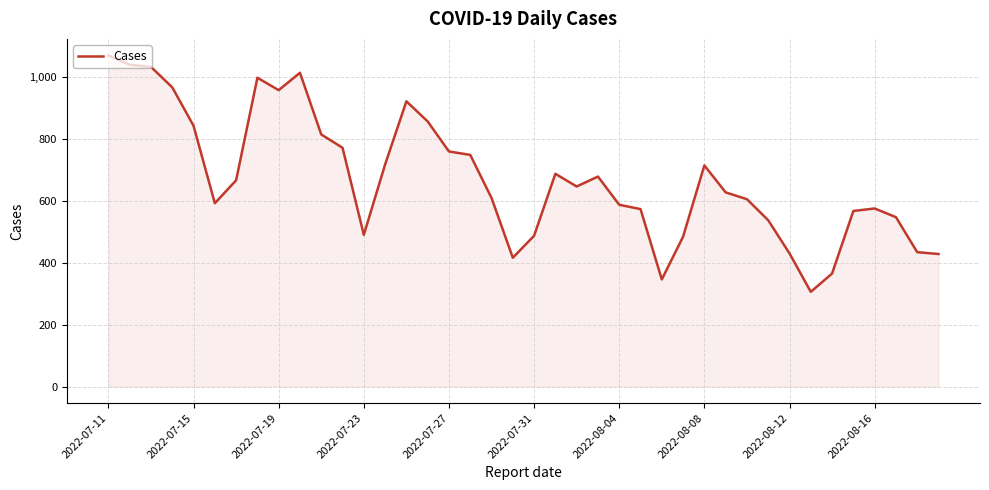

What is the difference between the maximum and minimum values?

763